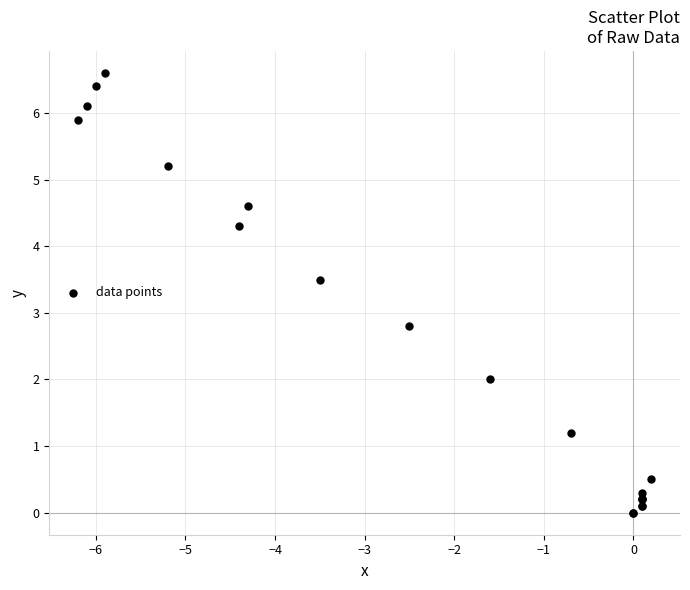

What Y value in the scatter plot is closest to 3?

2.8